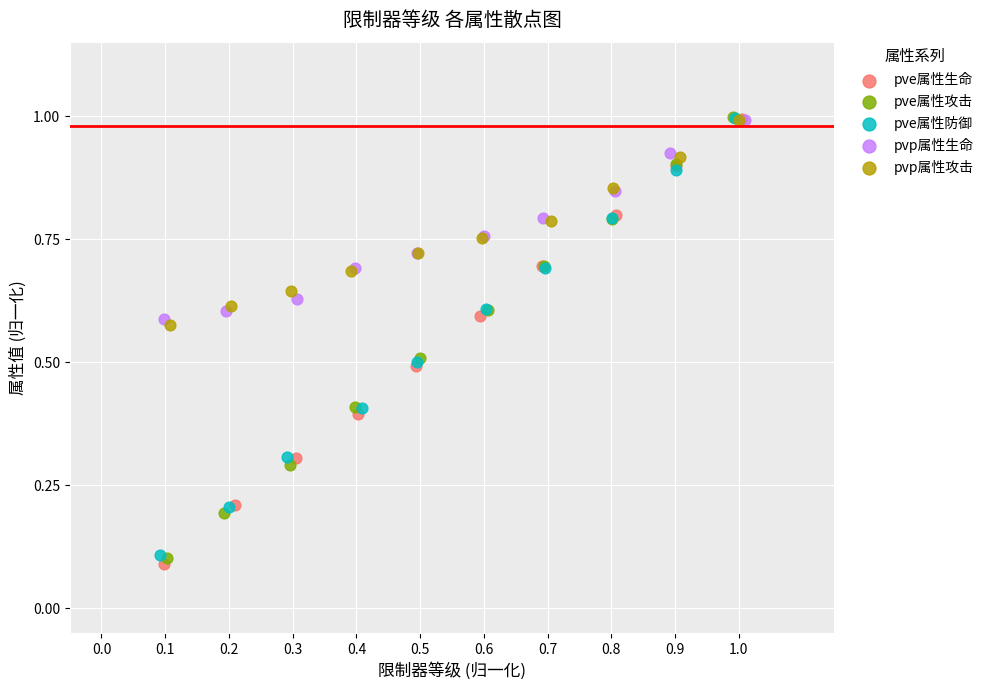

What are all the series names shown in the legend?

pve属性生命, pve属性攻击, pve属性防御, pvp属性生命, pvp属性攻击